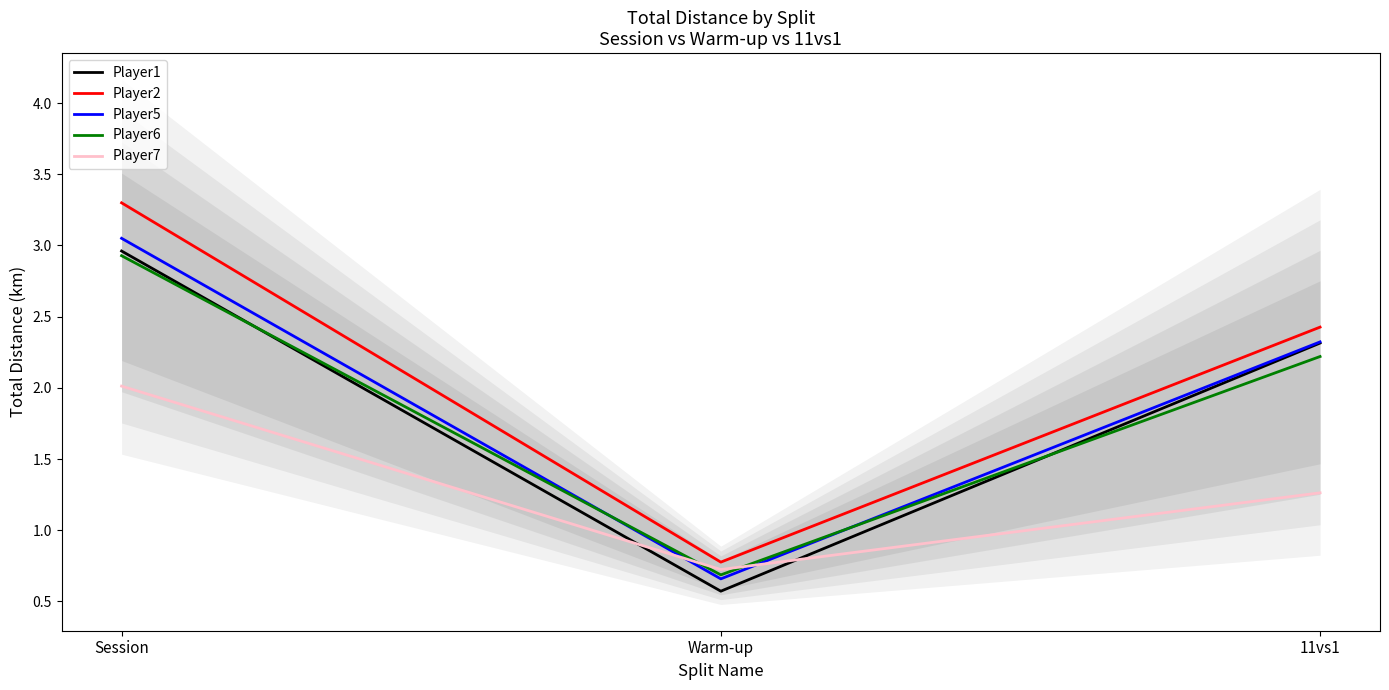

Which series has the largest total across all categories?

Player2